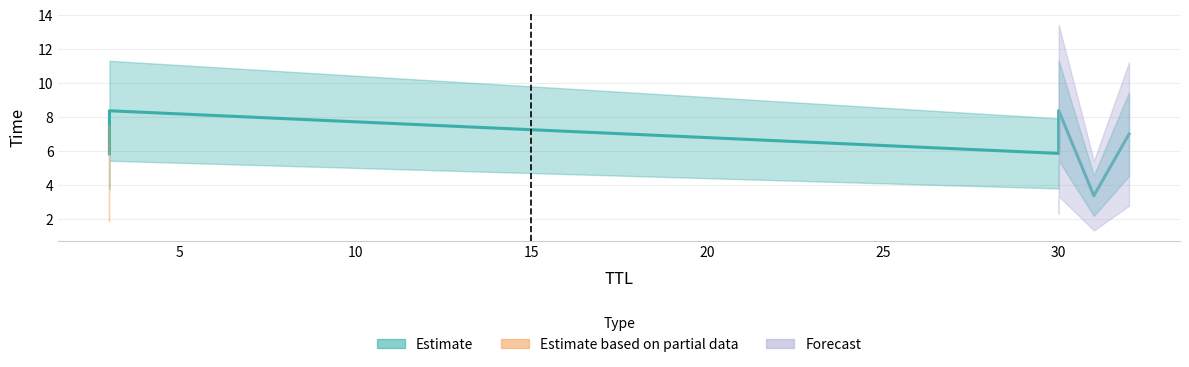

Between 3 and 32, which is larger?

3